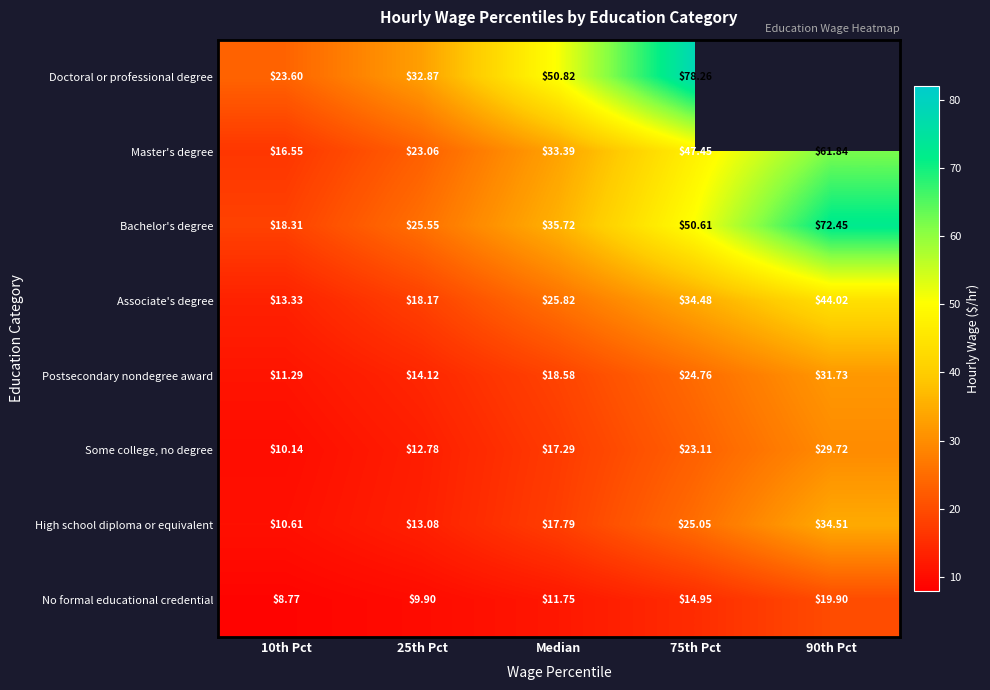

At 10th Pct, list the series in order from smallest to largest.

No formal educational credential, Some college, no degree, High school diploma or equivalent, Postsecondary nondegree award, Associate's degree, Master's degree, Bachelor's degree, Doctoral or professional degree